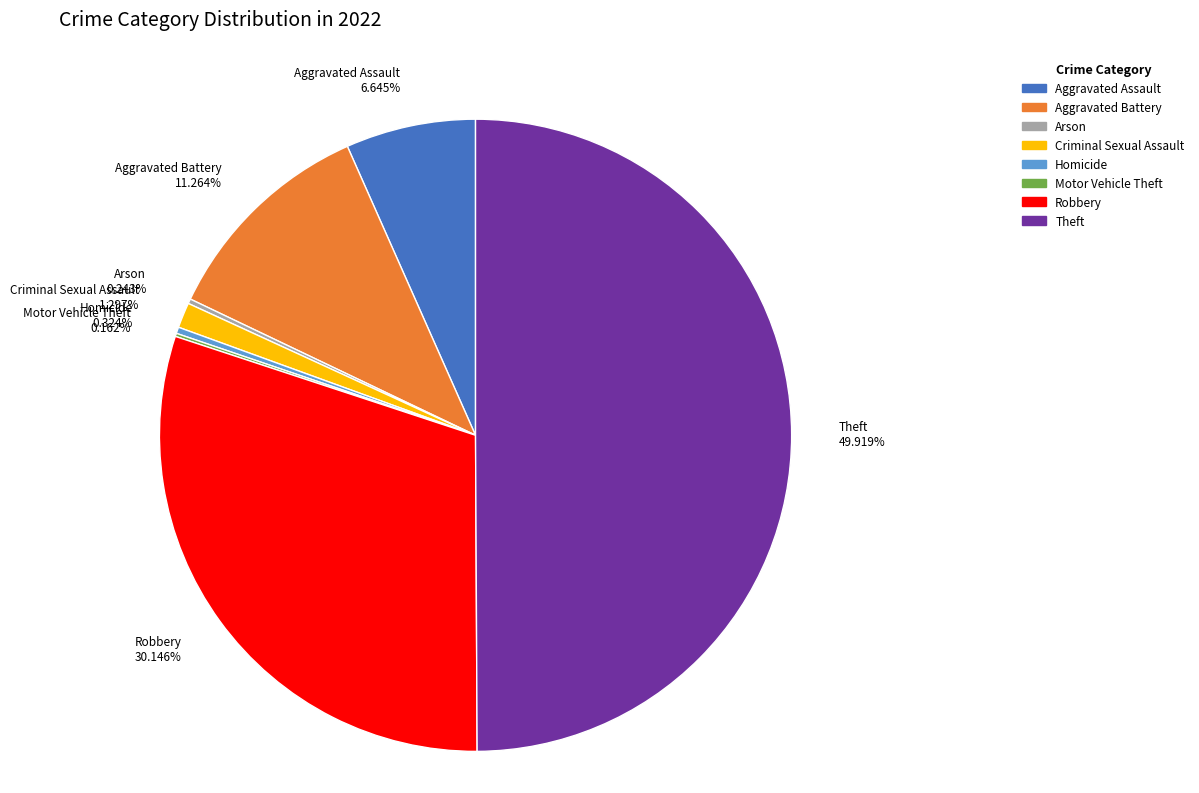

To the nearest percent, what percentage of the pie is Robbery?

30%